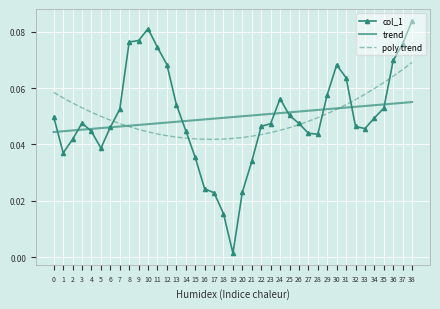

The value of trend at 13 is 0.1. True or false?

False